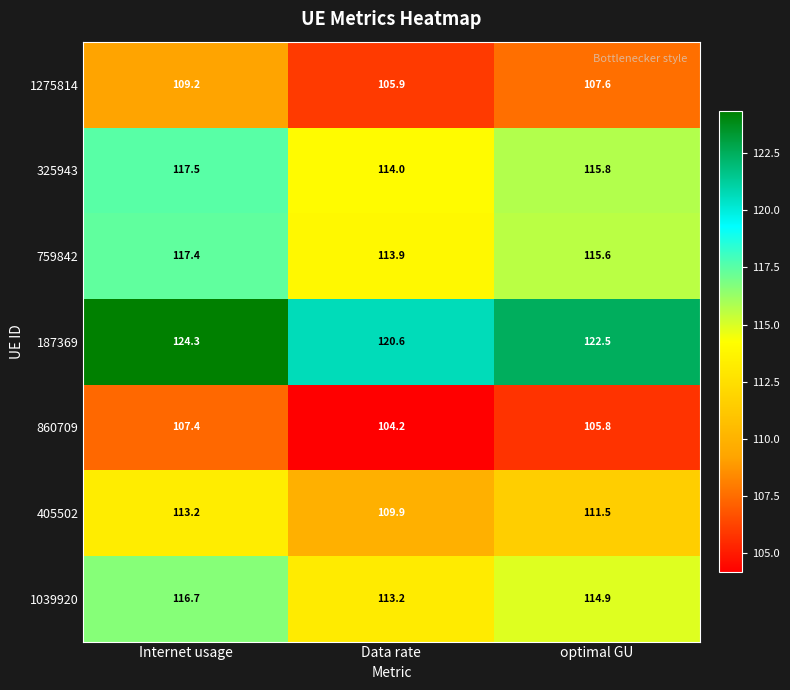

Reading left to right, extract all data points from this chart.

1275814: 109.2	105.9	107.6
325943: 117.5	114.0	115.8
759842: 117.4	113.9	115.6
187369: 124.3	120.6	122.5
860709: 107.4	104.2	105.8
405502: 113.2	109.9	111.5
1039920: 116.7	113.2	114.9